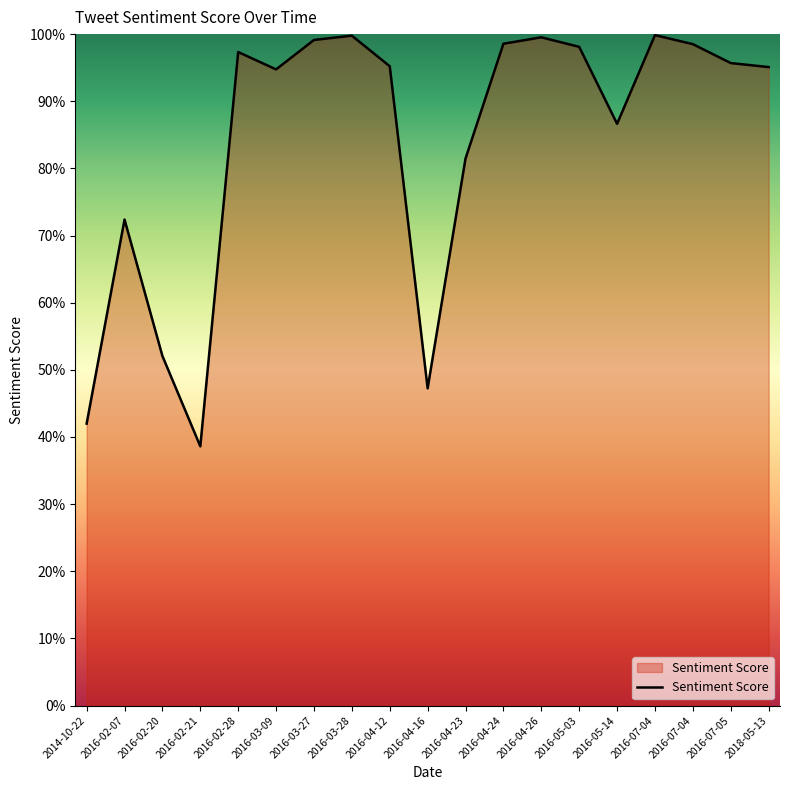

Rank the categories by value from highest to lowest.

2016-07-04, 2016-03-28, 2016-04-26, 2016-03-27, 2016-04-24, 2016-07-04, 2016-05-03, 2016-02-28, 2016-07-05, 2016-04-12, 2018-05-13, 2016-03-09, 2016-05-14, 2016-04-23, 2016-02-07, 2016-02-20, 2016-04-16, 2014-10-22, 2016-02-21